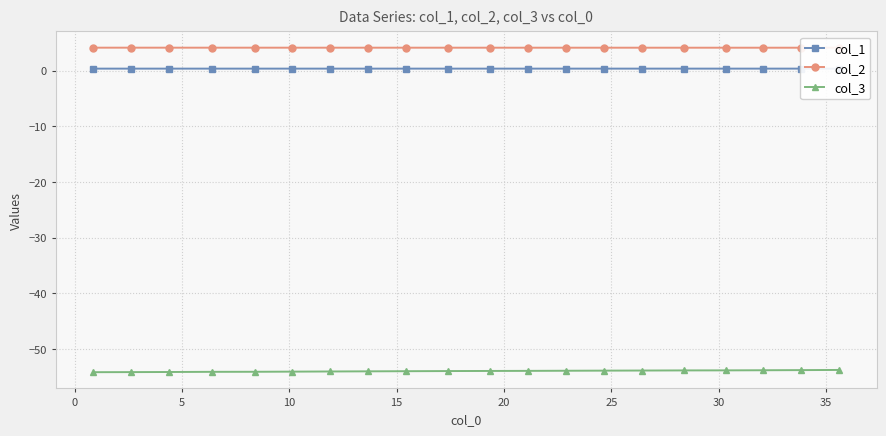

True or false: col_1 and col_3 cross at least once.

False